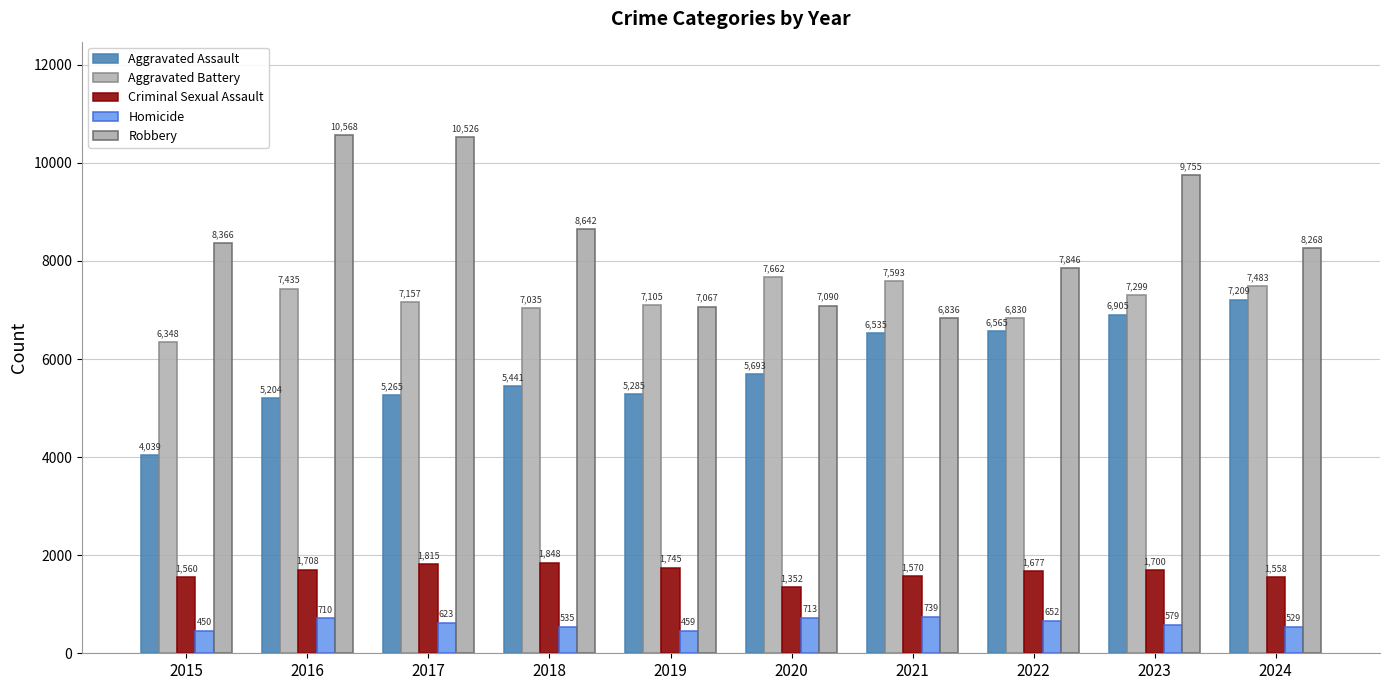

What is the difference between the Criminal Sexual Assault values at 2024 and 2016?

150